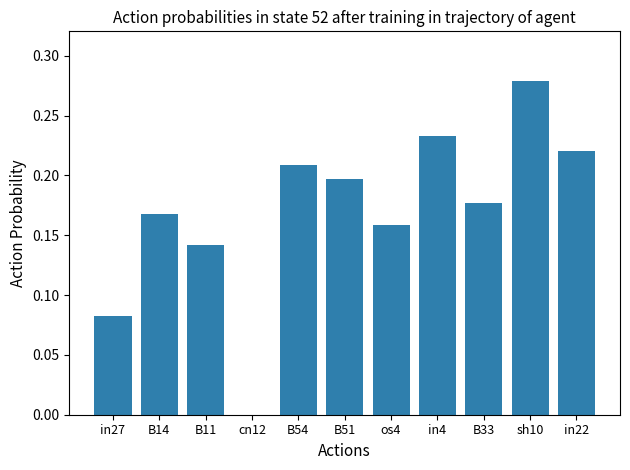

Are the bars horizontal?

No